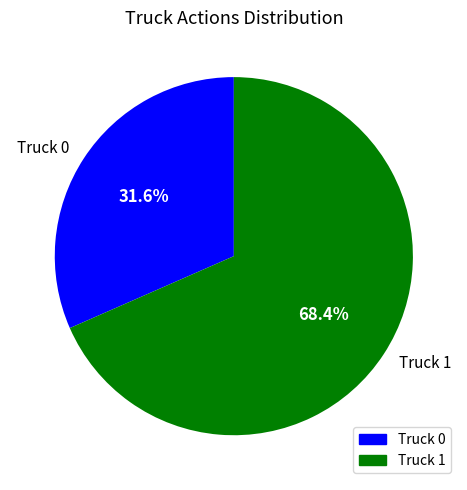

Rank the categories by value from highest to lowest.

Truck 1, Truck 0